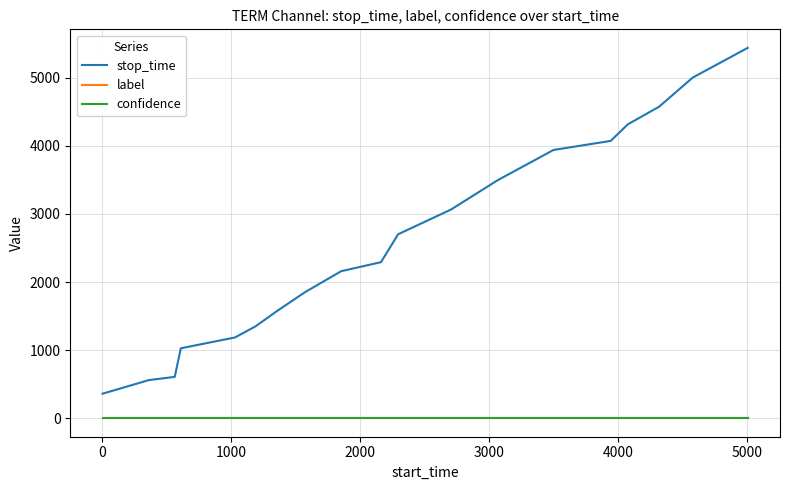

What is the greatest value displayed?

5440.0